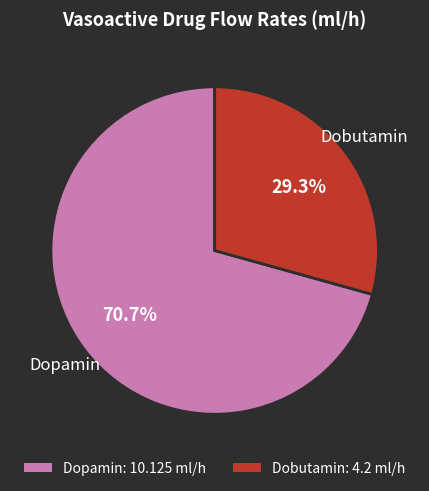

Which slice is the largest?

Dopamin: 10.125 ml/h